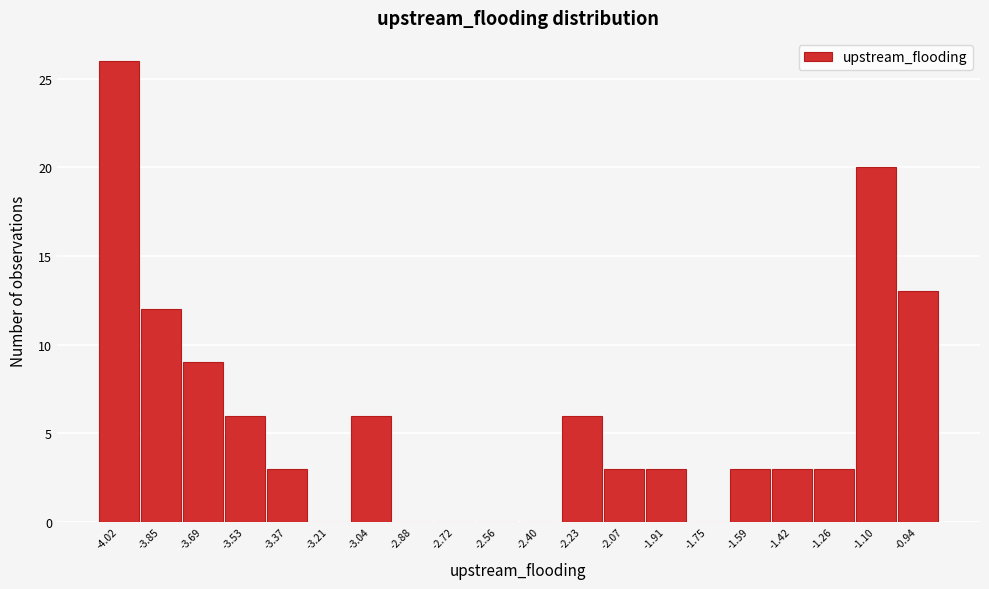

Reading left to right, what are all the values shown in this chart?

-4.02=26	-3.85=12	-3.69=9	-3.53=6	-3.37=3	-3.21=0	-3.04=6	-2.88=0	-2.72=0	-2.56=0	-2.40=0	-2.23=6	-2.07=3	-1.91=3	-1.75=0	-1.59=3	-1.42=3	-1.26=3	-1.10=20	-0.94=13